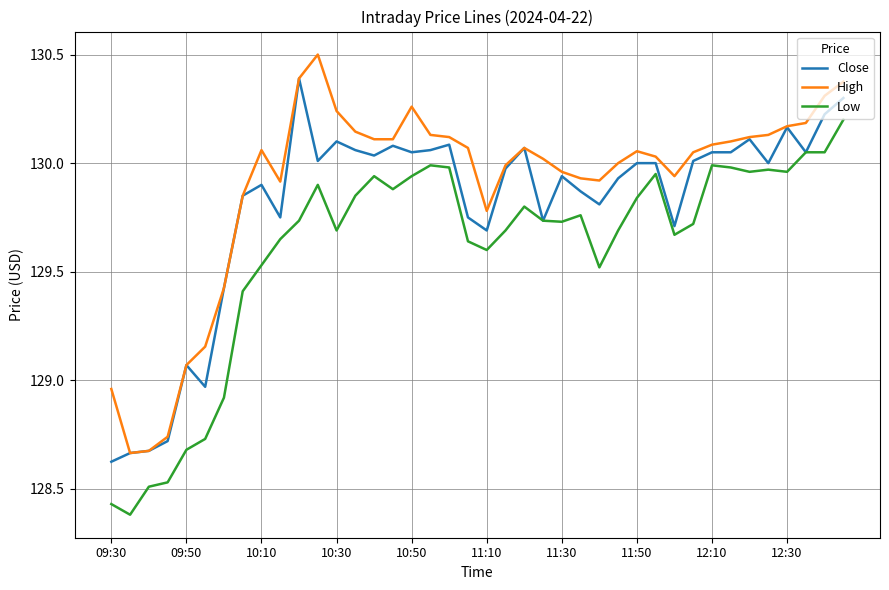

List the series in order of their overall mean, highest first.

High, Close, Low